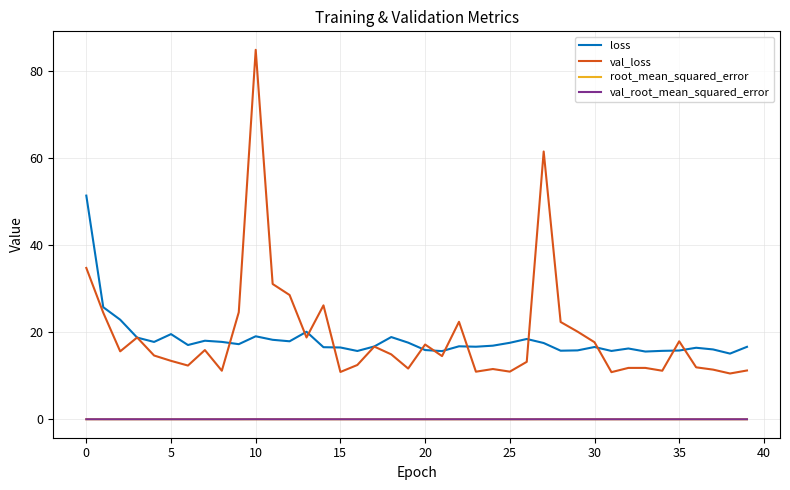

True or false: root_mean_squared_error and loss intersect in this chart.

False